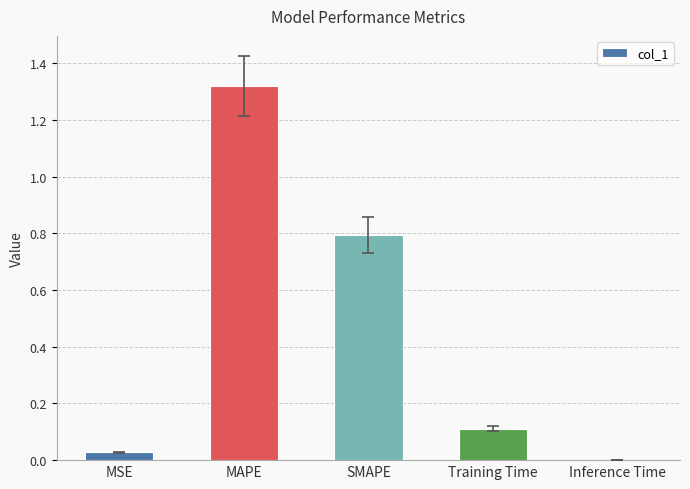

What is the sum of all values?

2.3